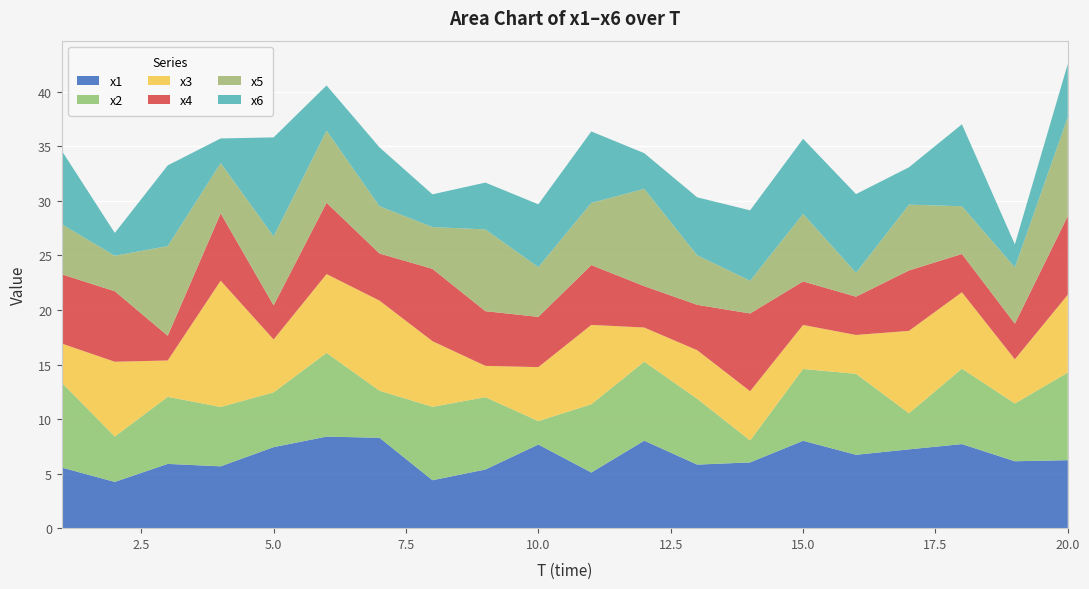

Reading left to right, transcribe all the data shown in this chart.

x1: 5.6	4.2	5.9	5.7	7.4	8.4	8.3	4.4	5.4	7.7	5.1	8.0	5.8	6.0	8.0	6.7	7.2	7.7	6.1	6.2
x2: 7.8	4.2	6.1	5.4	5.0	7.7	4.3	6.7	6.6	2.1	6.3	7.2	6.0	2.0	6.6	7.4	3.3	6.9	5.3	8.0
x3: 3.6	6.9	3.3	11.6	4.8	7.2	8.3	6.0	2.9	4.9	7.3	3.1	4.5	4.5	4.0	3.6	7.6	7.0	4.0	7.1
x4: 6.3	6.5	2.3	6.2	3.1	6.5	4.3	6.6	5.0	4.6	5.5	3.8	4.2	7.1	4.0	3.5	5.5	3.5	3.3	7.2
x5: 4.6	3.3	8.2	4.6	6.3	6.6	4.3	3.8	7.5	4.6	5.7	8.9	4.5	3.0	6.2	2.2	6.0	4.4	5.2	9.1
x6: 6.7	2.1	7.4	2.3	9.1	4.1	5.4	3.0	4.3	5.8	6.6	3.3	5.3	6.4	6.9	7.2	3.4	7.5	2.1	4.9